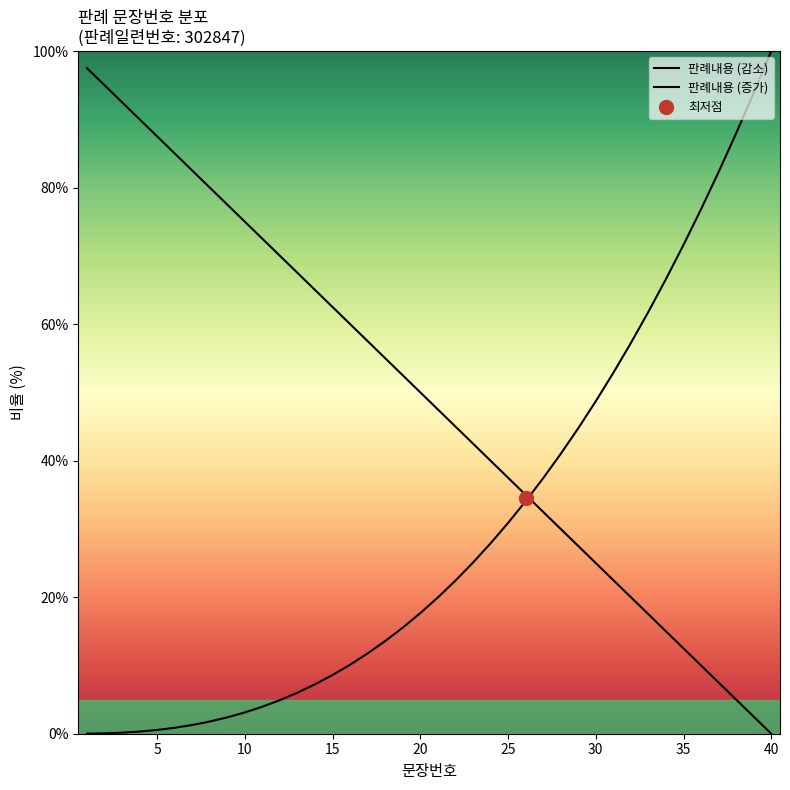

What is the value of the 12th point from the left?

70.0